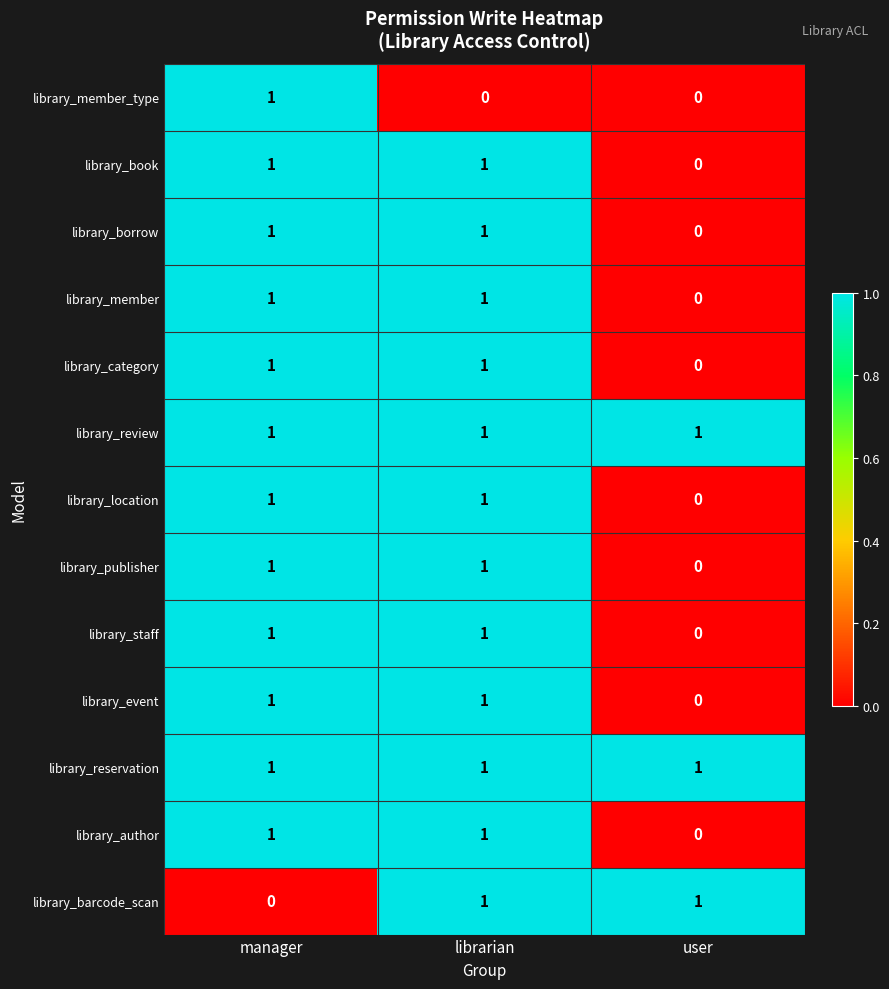

What is the total value across all series at librarian?

12